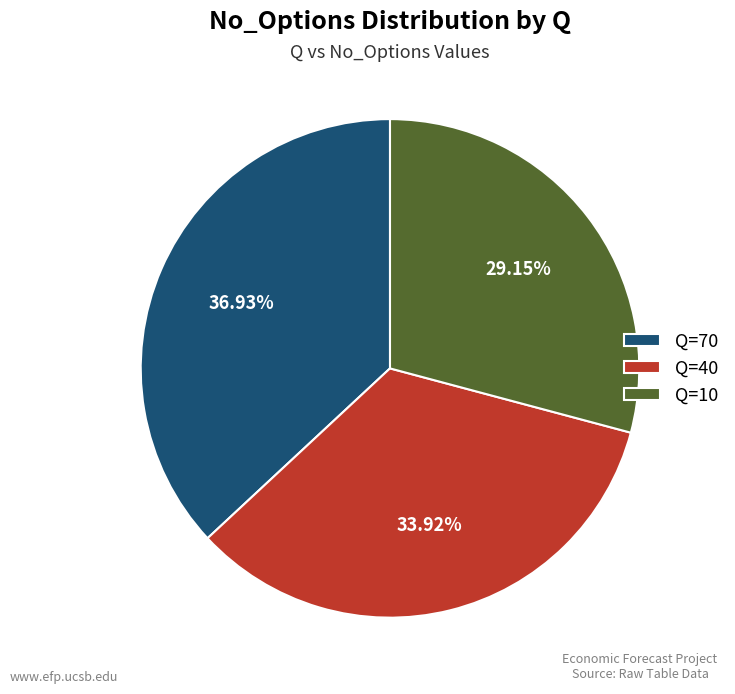

Is there any slice that represents more than half of the pie?

No